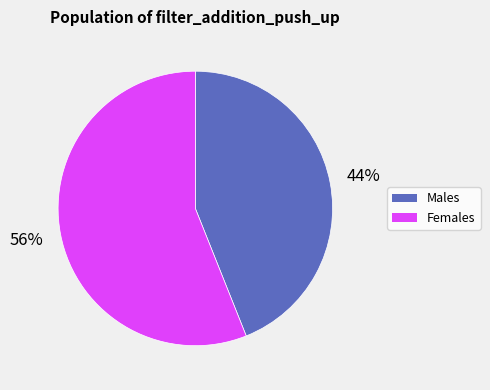

Does any single category account for the majority?

Yes